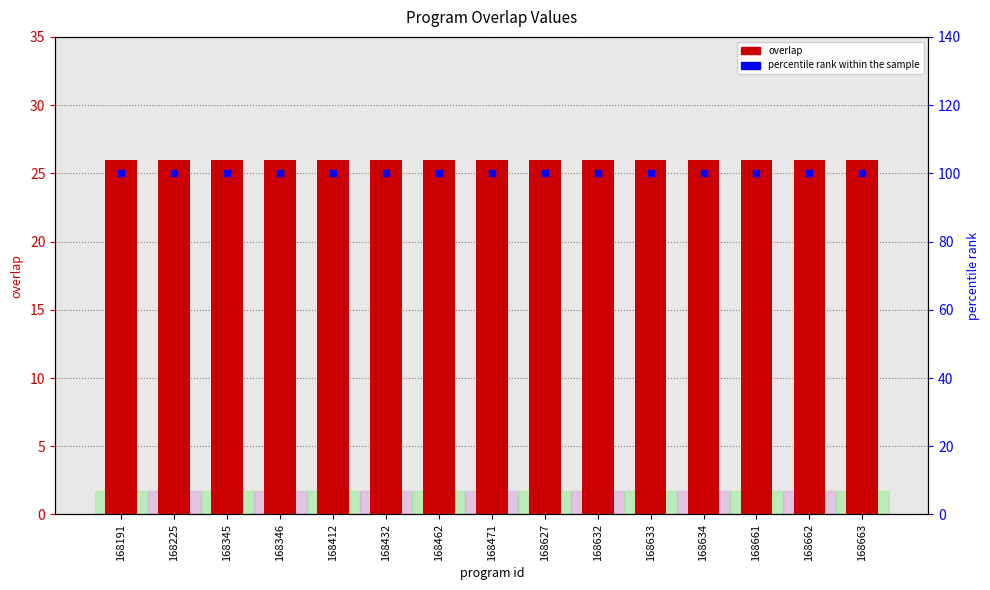

At which category is the sum across all series the highest?

168191